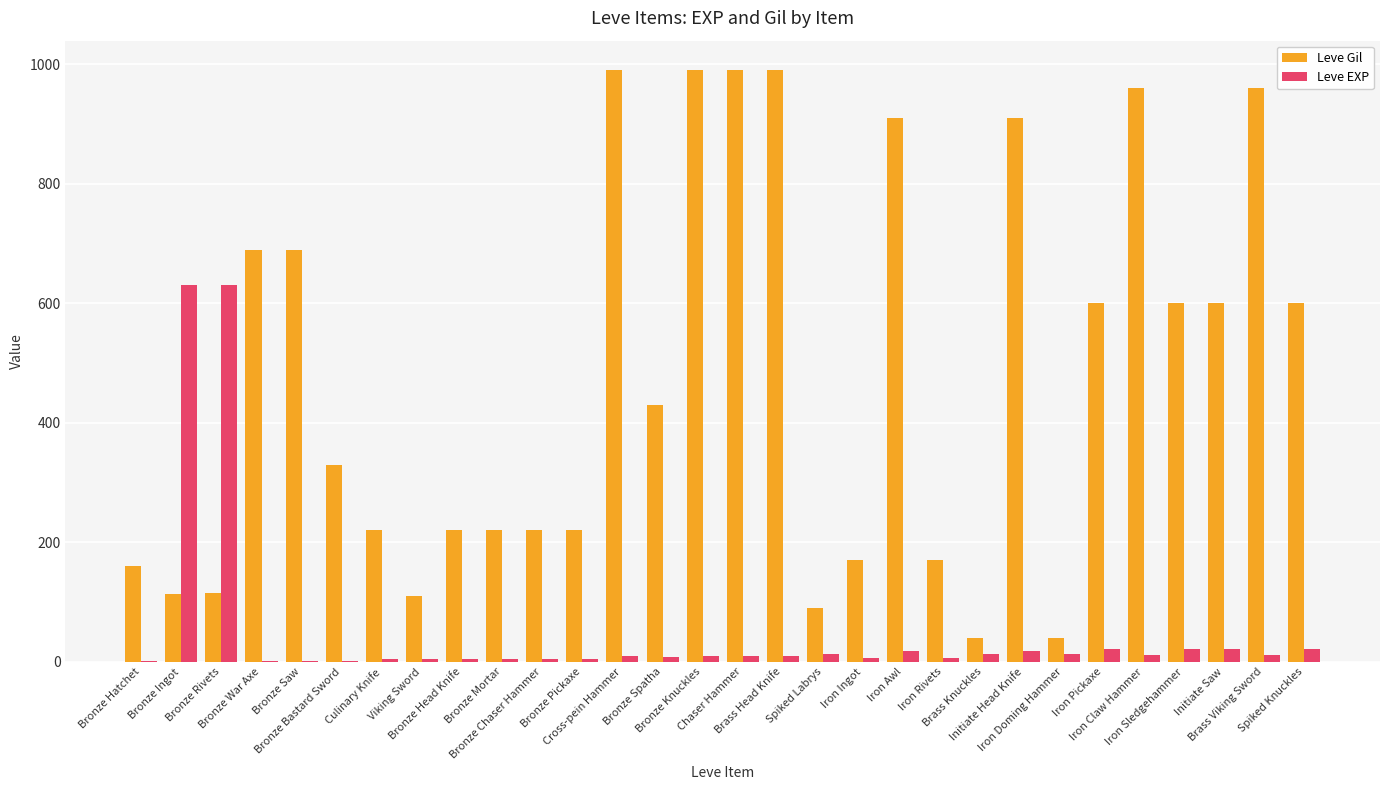

Is the value of Leve EXP at Spiked Knuckles greater than the value of Leve Gil at Bronze Pickaxe?

No